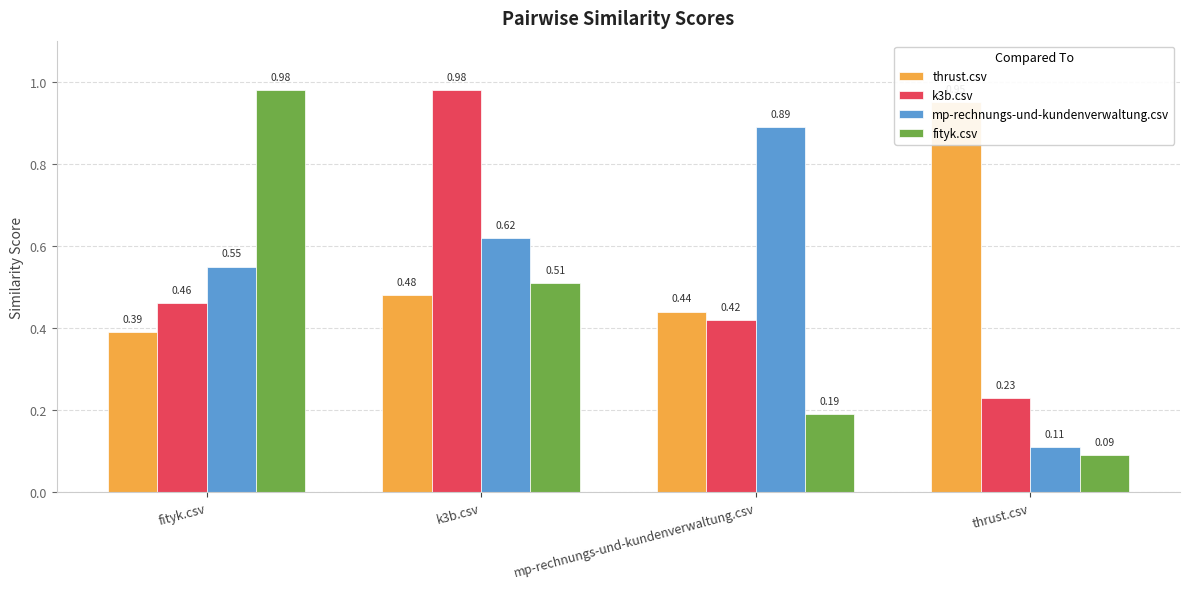

Reading left to right, list all the values displayed in this chart.

thrust.csv: 0.4	0.5	0.4	0.9
k3b.csv: 0.5	1.0	0.4	0.2
mp-rechnungs-und-kundenverwaltung.csv: 0.6	0.6	0.9	0.1
fityk.csv: 1.0	0.5	0.2	0.1